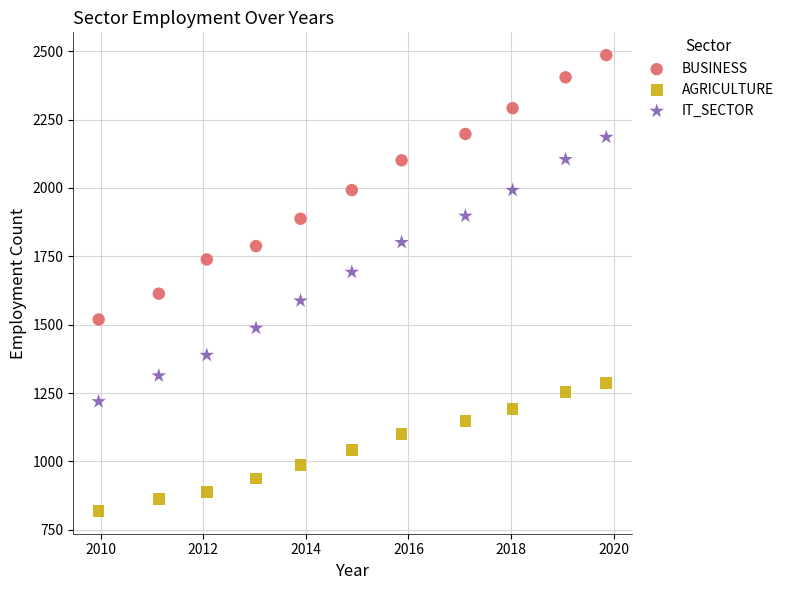

What are all the series names shown in the legend?

BUSINESS, AGRICULTURE, IT_SECTOR